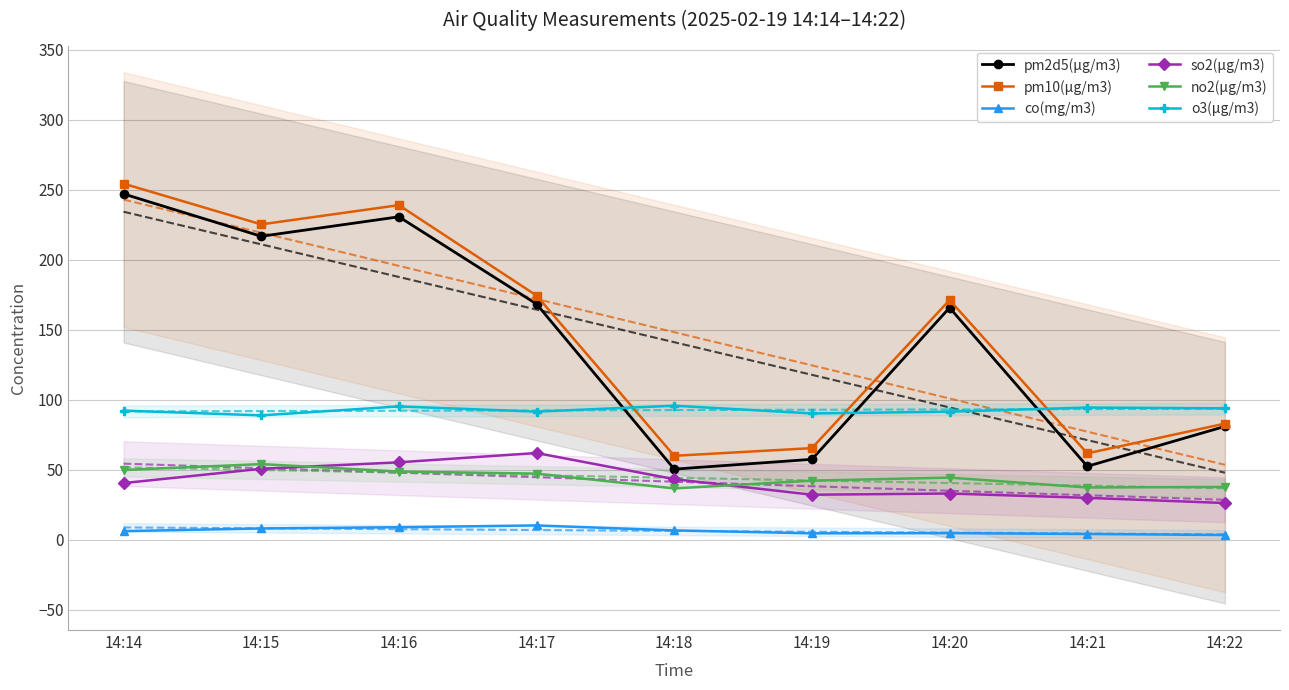

What is the difference between the maximum and minimum values in the o3(μg/m3) series?

6.9